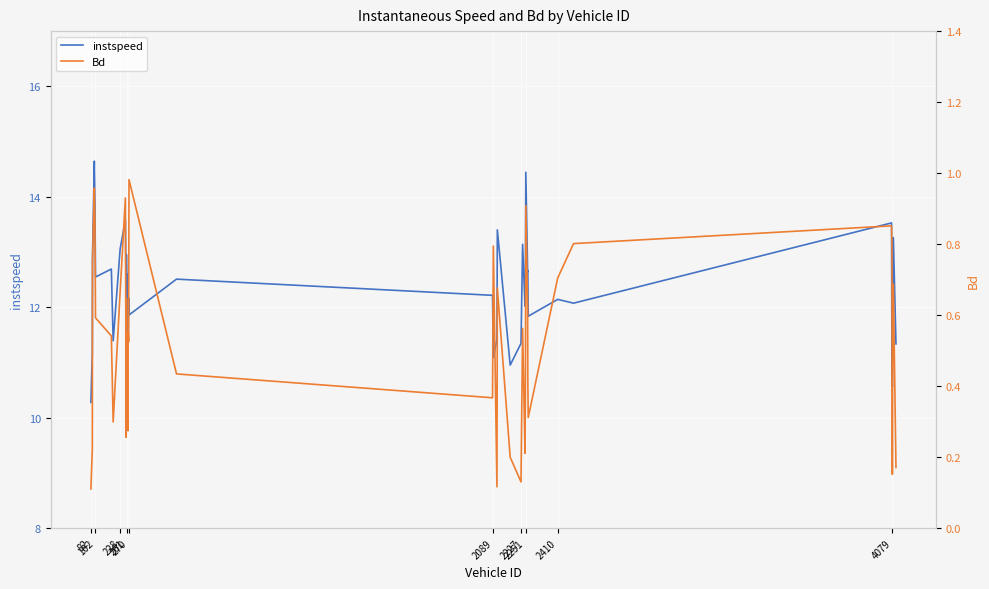

In Bd, how many points are lower than both neighbors (excluding endpoints)?

10